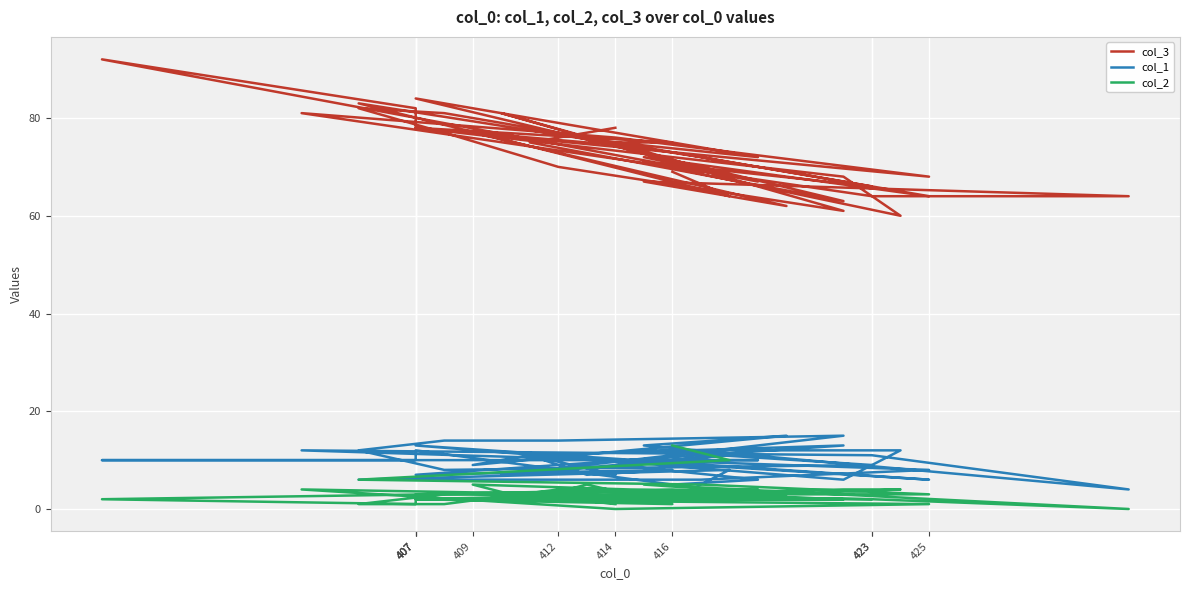

Reading left to right, what are all the values shown in this chart?

col_3: 69	64	83	72	64	72	67	92	82	78	75	72	75	68	81	61	70	77	82	81	66	71	60	68	78	68	76	81	64	64	67	62	77	76	75	75	84	63	75	78
col_1: 2	8	6	6	8	10	10	10	10	12	5	6	9	11	7	15	14	14	12	8	9	12	12	6	13	6	10	12	11	4	13	15	9	11	7	8	7	13	11	7
col_2: 13	10	6	5	3	3	4	2	1	3	4	3	2	3	2	2	4	1	1	3	2	2	4	4	2	1	0	4	2	0	5	3	5	2	5	1	2	2	3	1